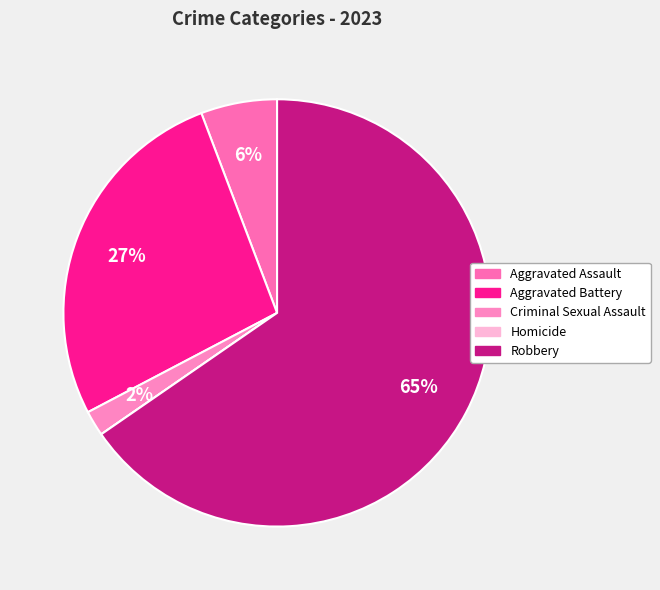

The Robbery slice represents 65% of the pie. True or false?

True